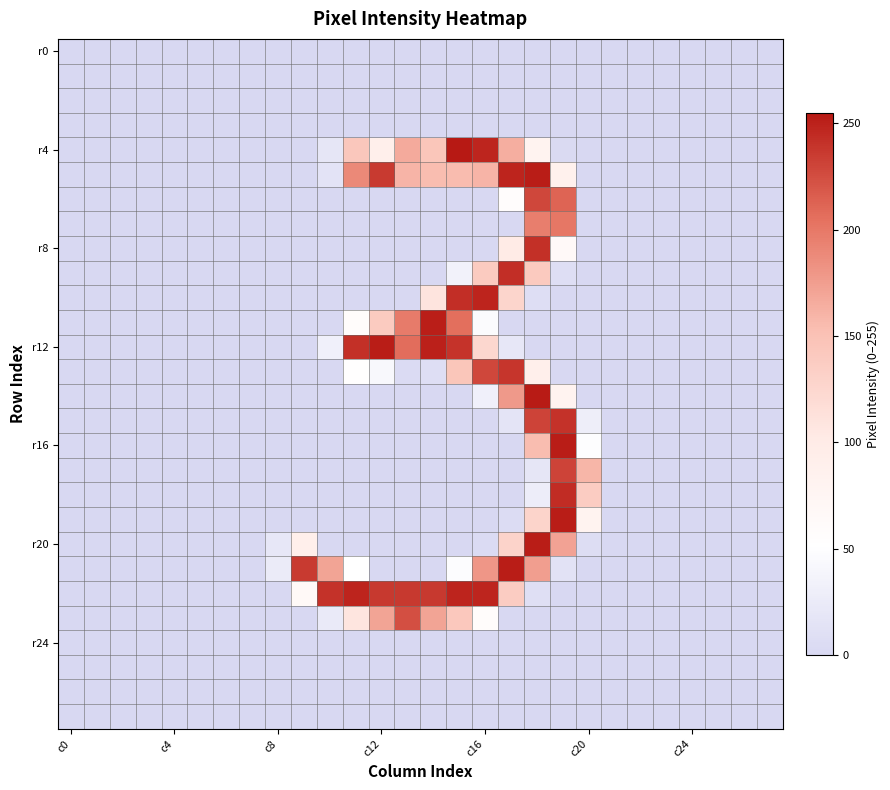

Which series has the largest range (max minus min)?

r4